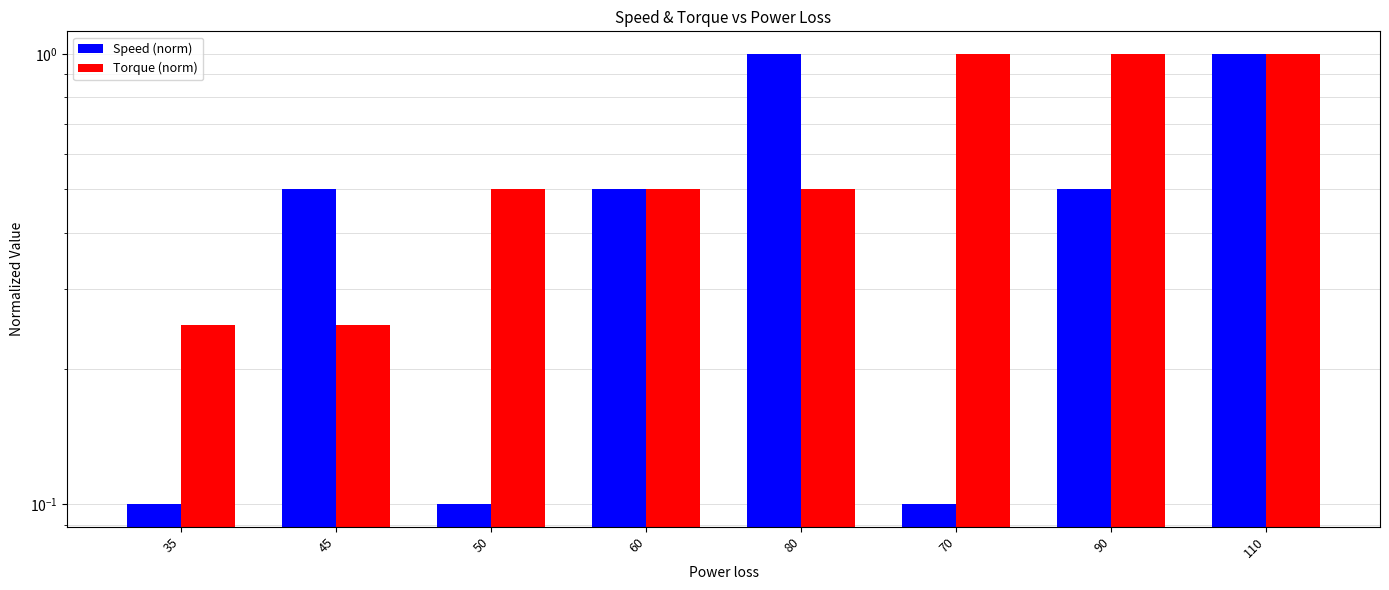

Is it true that Torque (norm) equals 1.6 at 70?

False